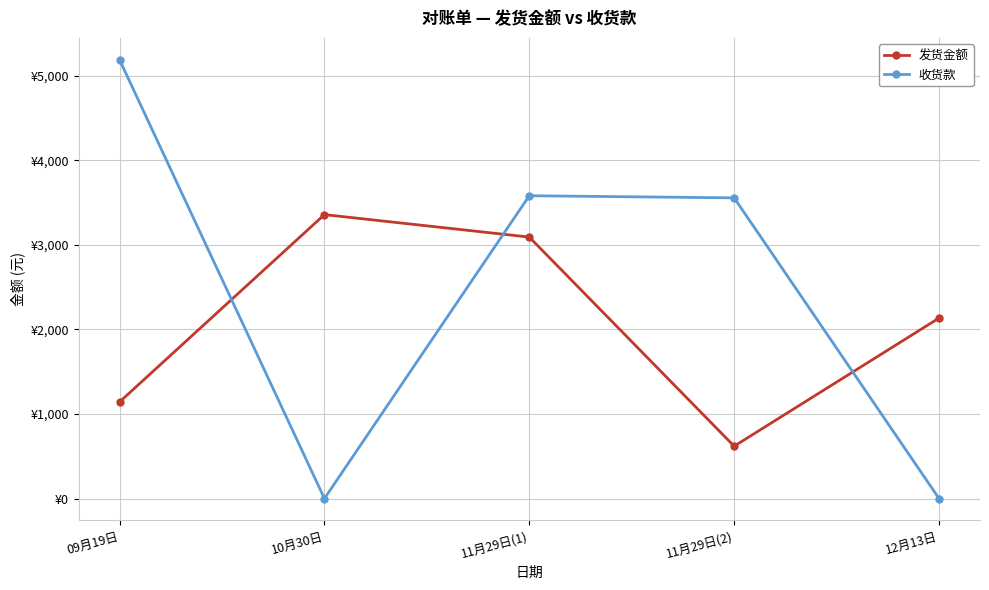

Is it true that 收货款 equals 0 at 10月30日?

True